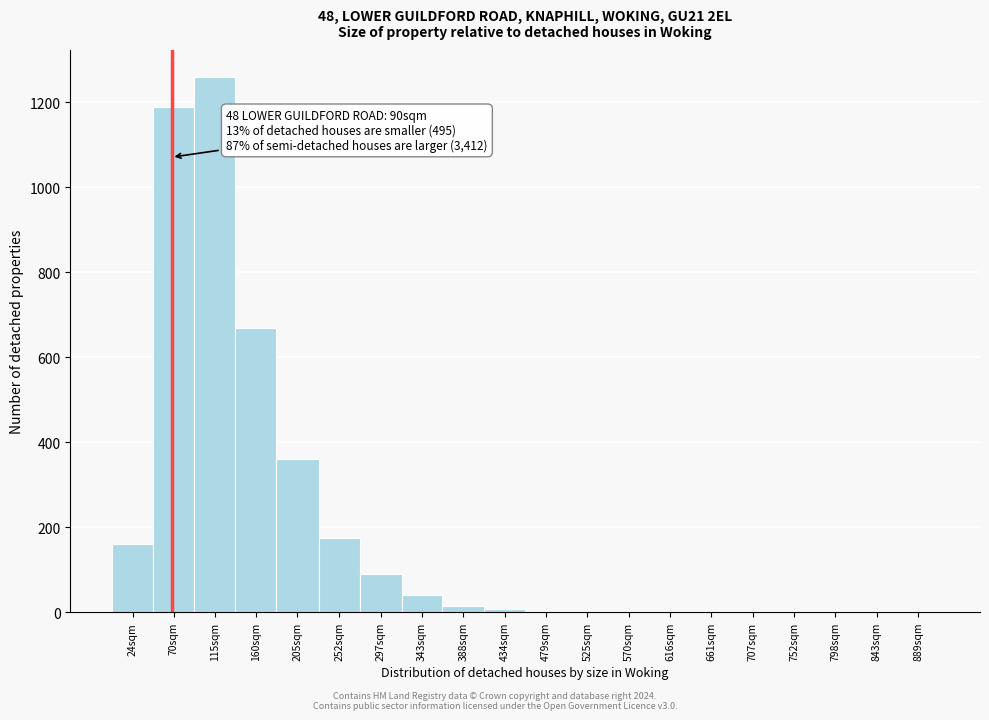

At which label is the value closest to 630?

160sqm